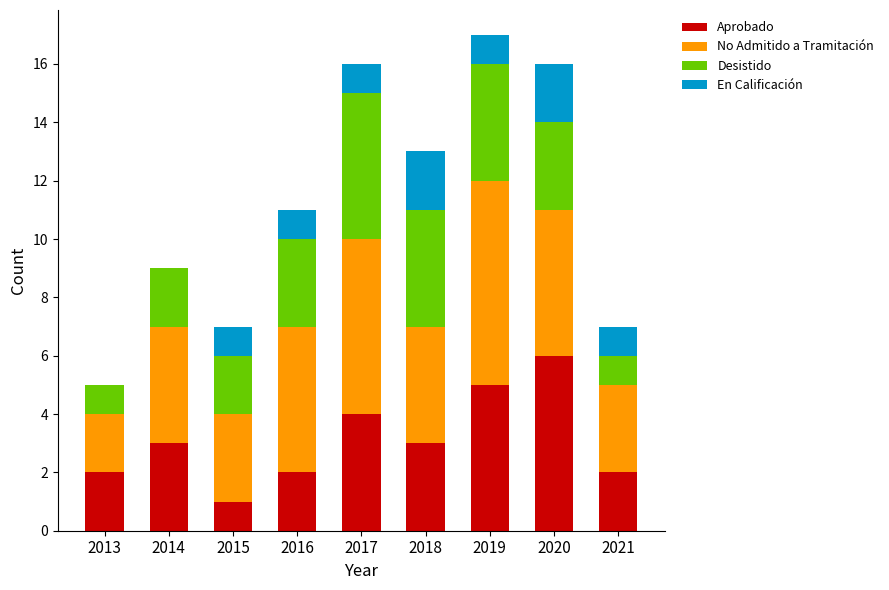

Is it true that Aprobado equals 1 at 2014?

False